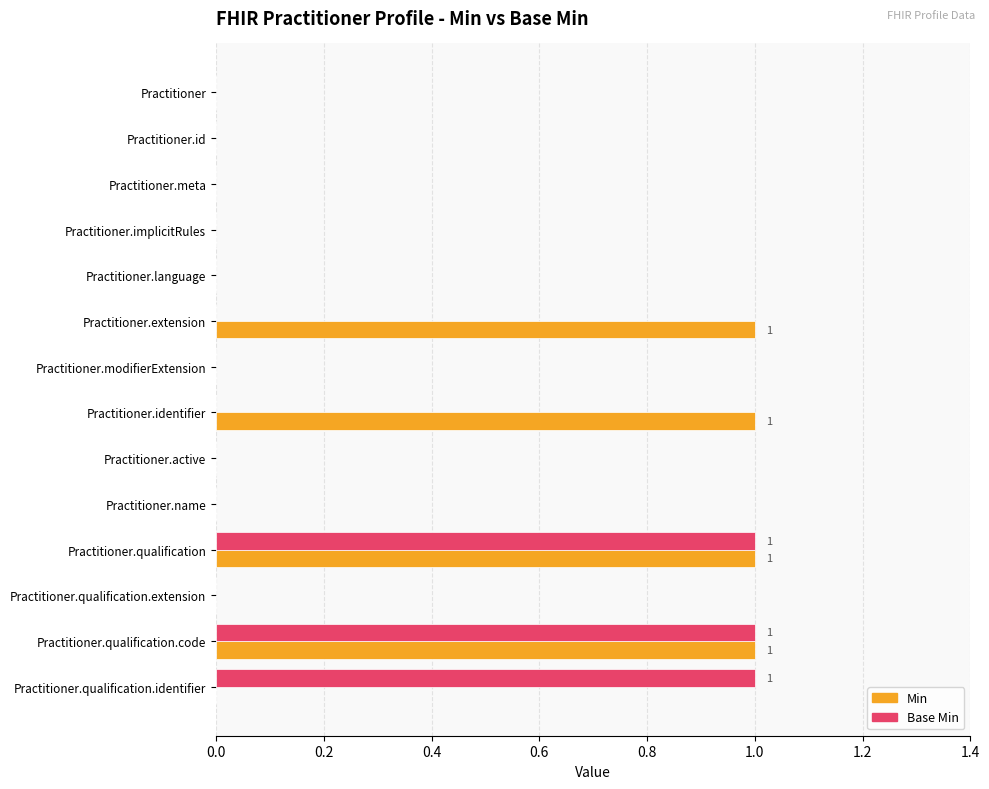

Which series has the largest total across all categories?

Min